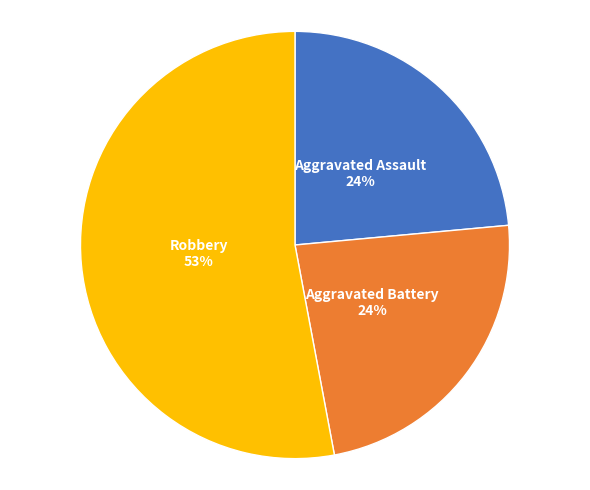

To the nearest percent, what is the difference between the largest and smallest slice percentages?

29%